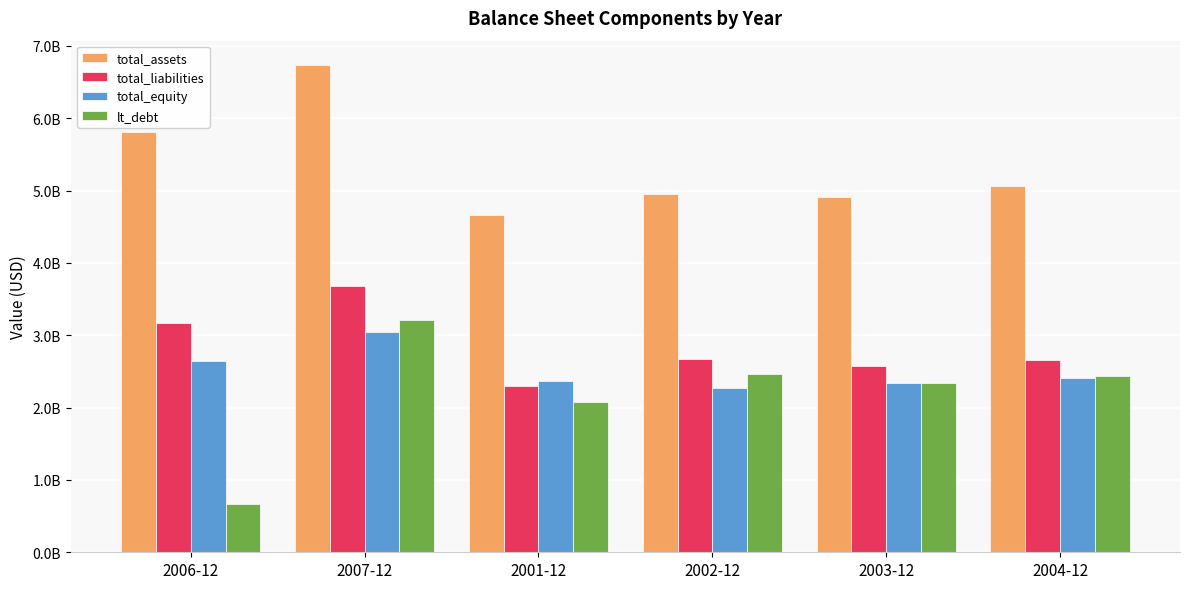

What is the sum of all total_liabilities values?

17066240000